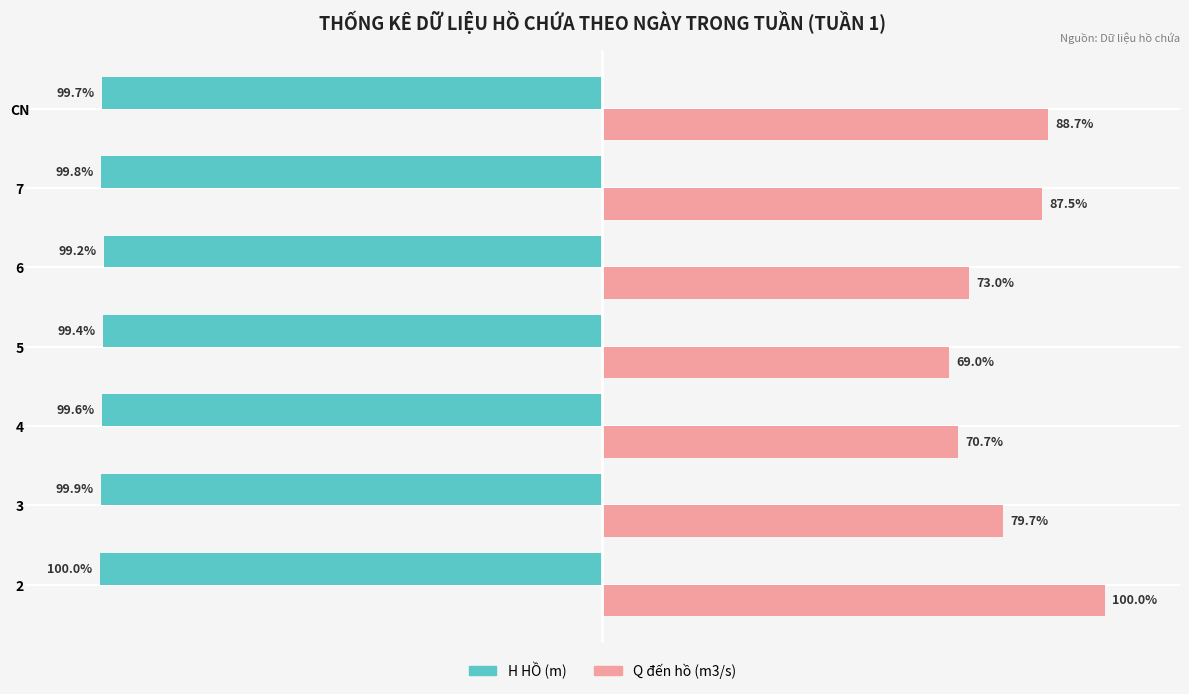

Which series has the widest spread of values?

Q đến hồ (m3/s)